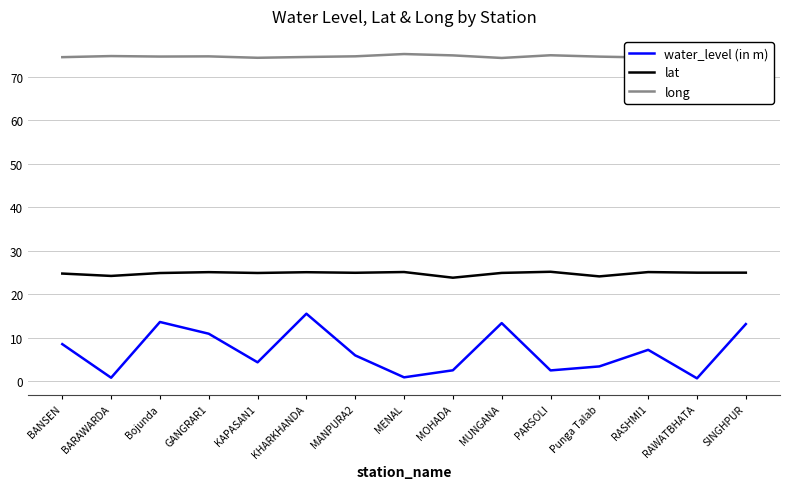

Rank the categories by water_level (in m) value from lowest to highest.

RAWATBHATA, BARAWARDA, MENAL, PARSOLI, MOHADA, Punga Talab, KAPASAN1, MANPURA2, RASHMI1, BANSEN, GANGRAR1, SINGHPUR, MUNGANA, Bojunda, KHARKHANDA